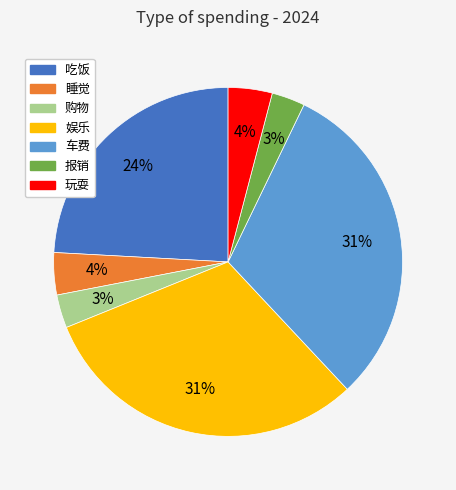

To the nearest percent, what is the average slice percentage?

14%